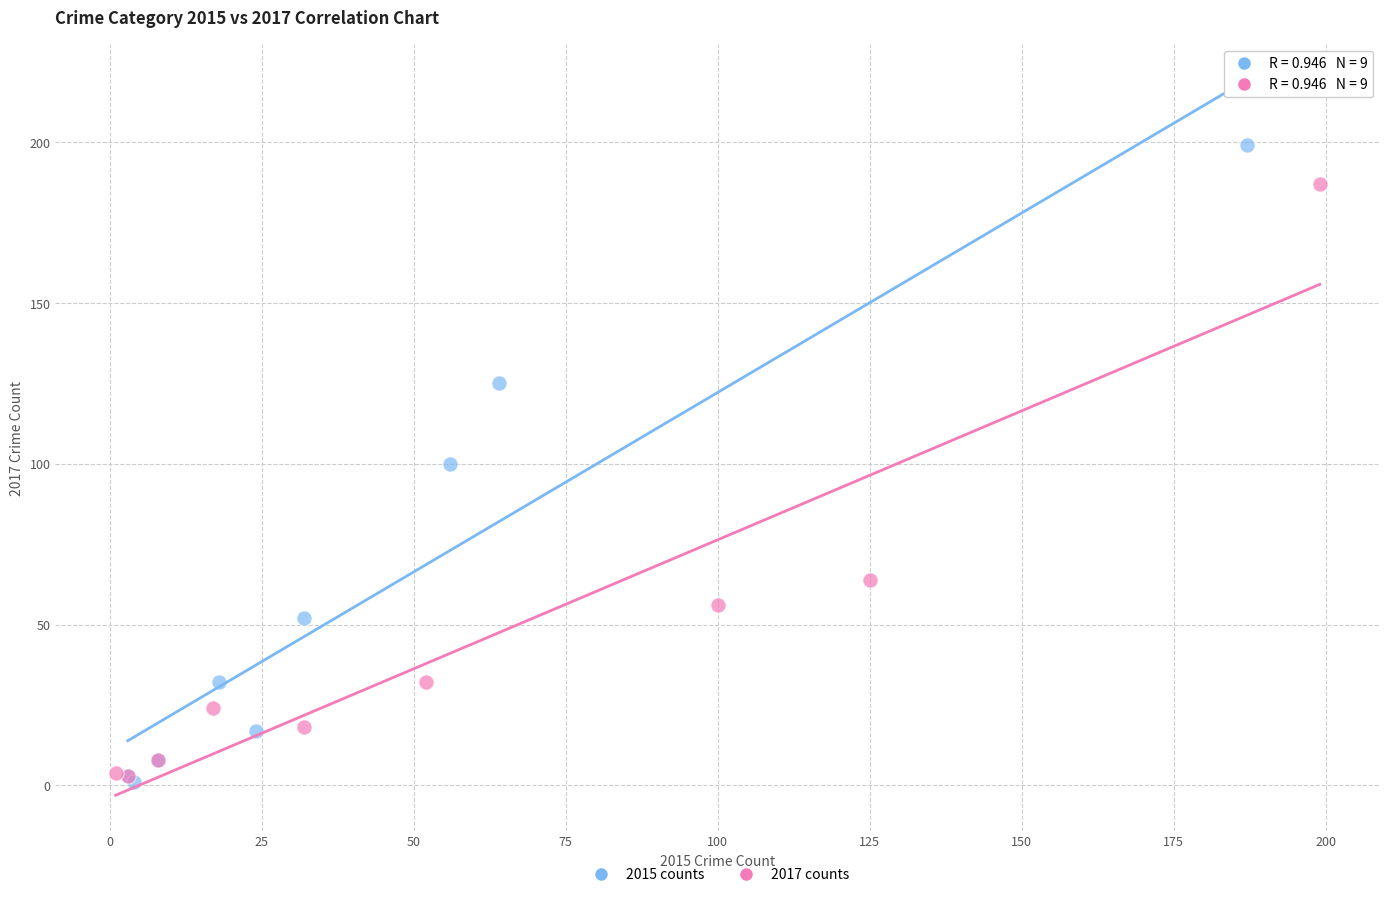

Which series contains the lowest Y value?

2015 counts